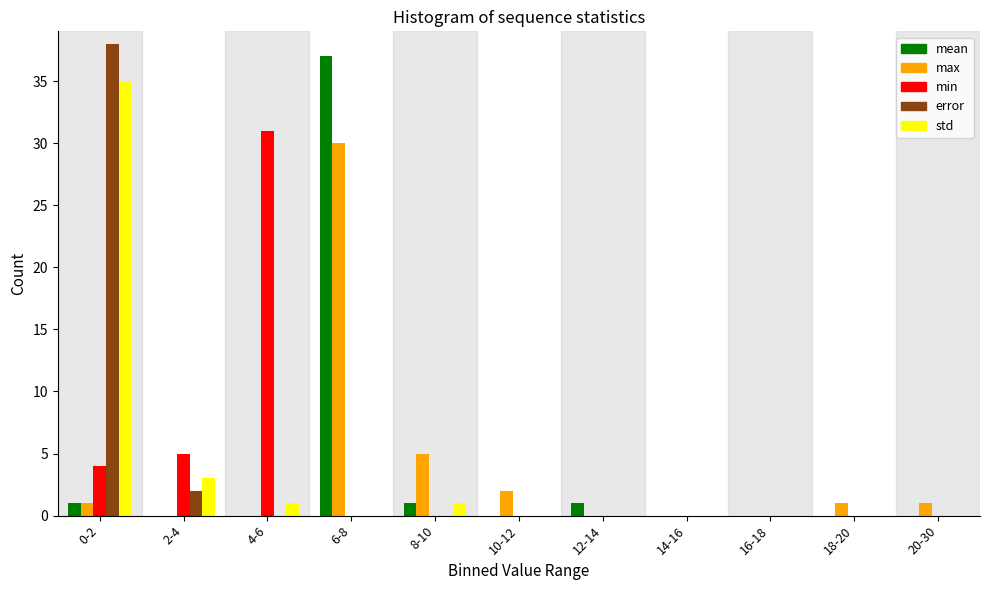

At which category is the sum across all series the highest?

0-2